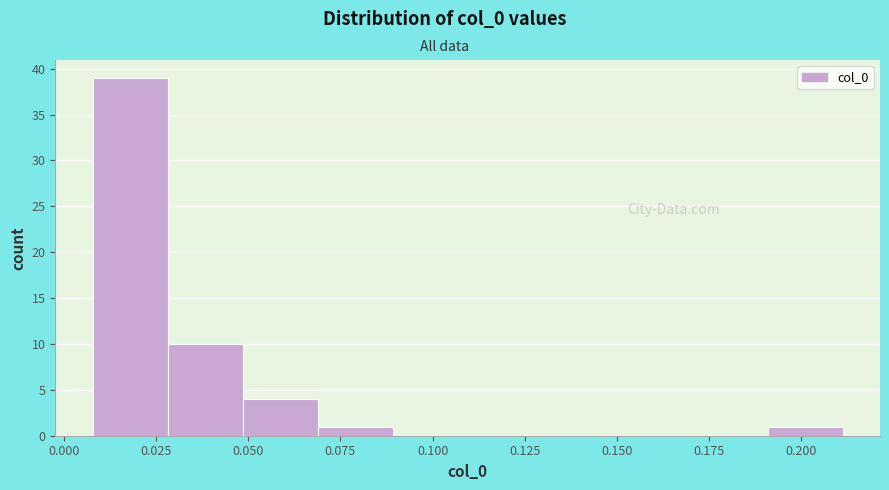

What is the height of the bar covering 0.01 to 0.03 on the x-axis? Neither the bar edges nor the heights are printed on the chart, so give them approximately, as read against the axes.

39